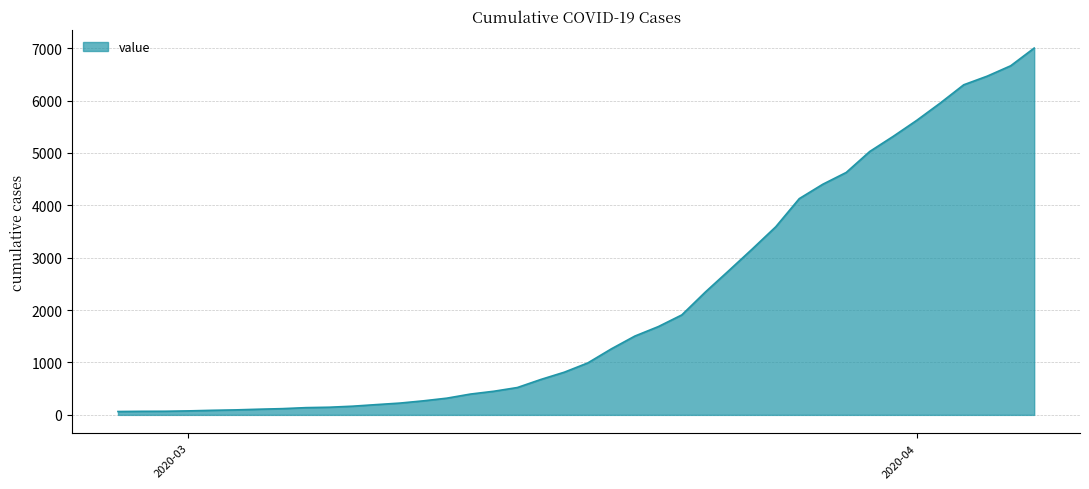

What is the difference between the maximum and minimum values?

6938